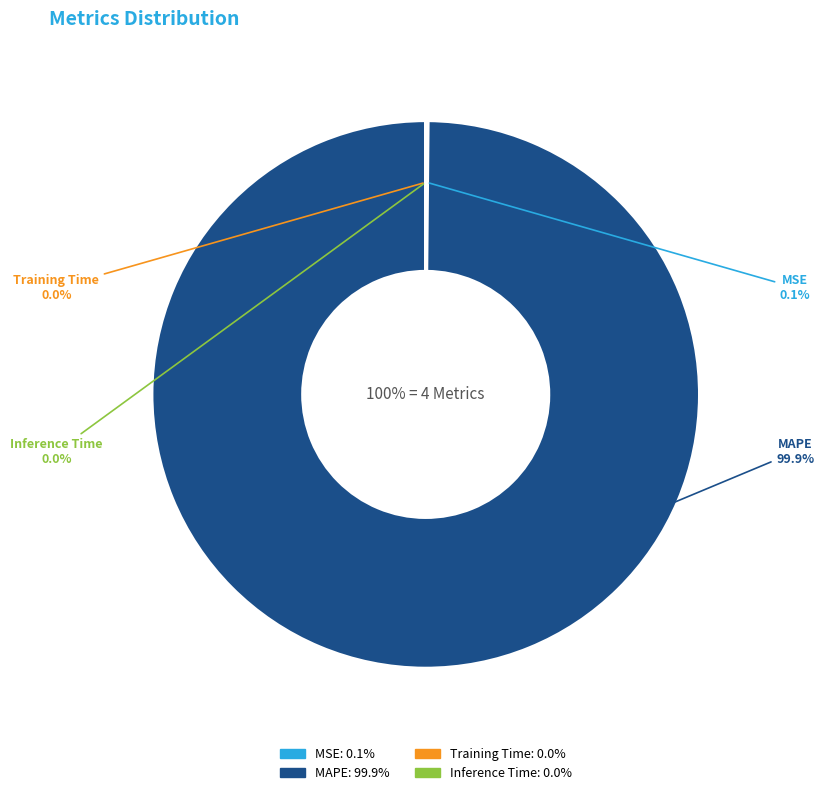

How many slices are in this pie chart?

4